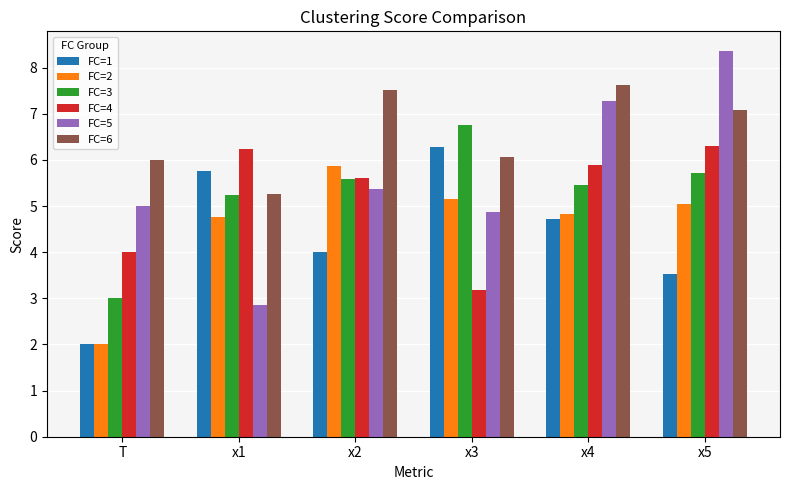

Where is FC=1 nearest to the value 4?

x2